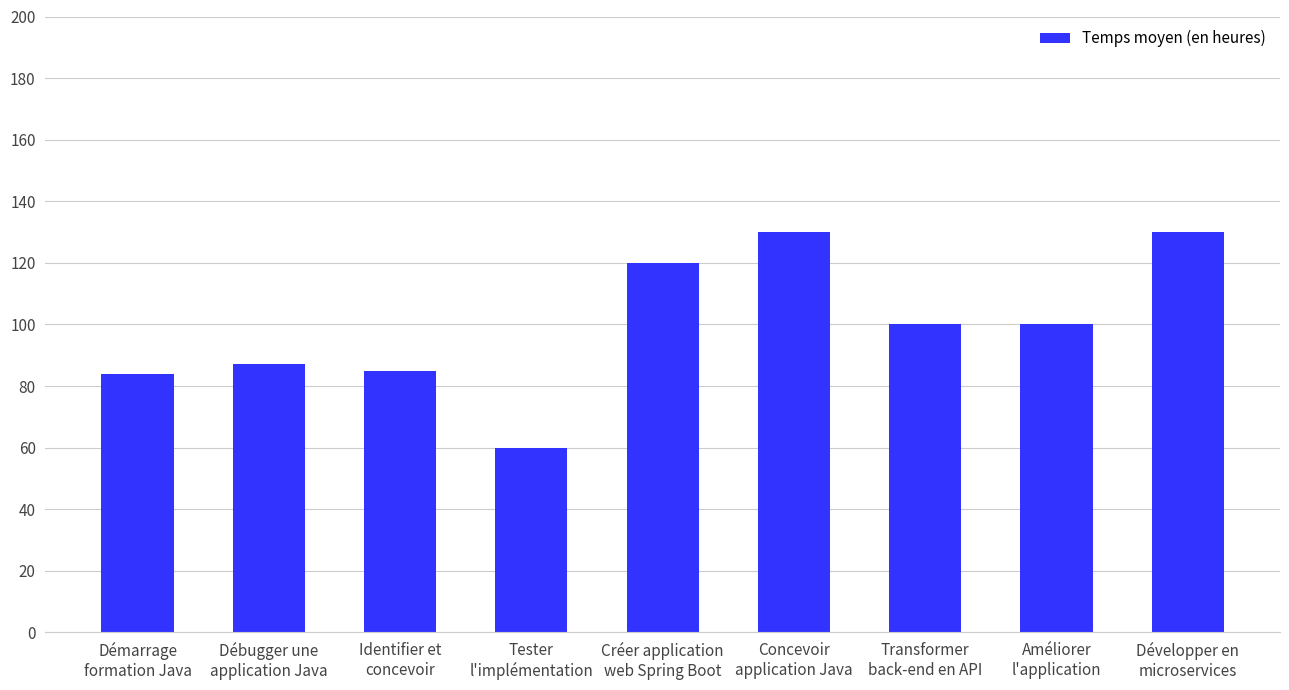

Reading left to right, what are all the values shown in this chart?

Démarrage
formation Java=84	Débugger une
application Java=87	Identifier et
concevoir=85	Tester
l'implémentation=60	Créer application
web Spring Boot=120	Concevoir
application Java=130	Transformer
back-end en API=100	Améliorer
l'application=100	Développer en
microservices=130